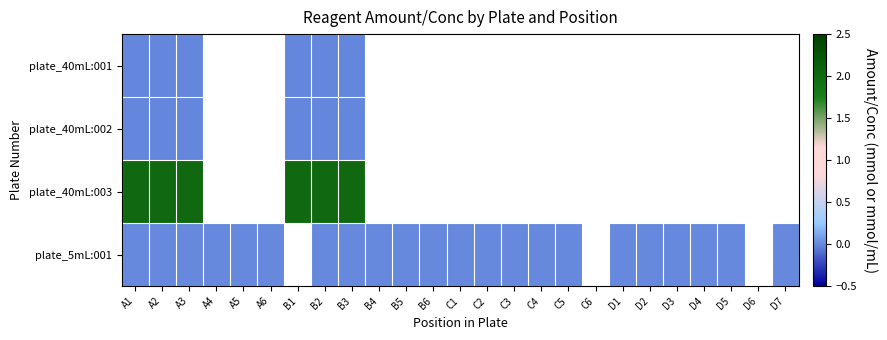

At which label does plate_40mL:003 reach its minimum?

A1